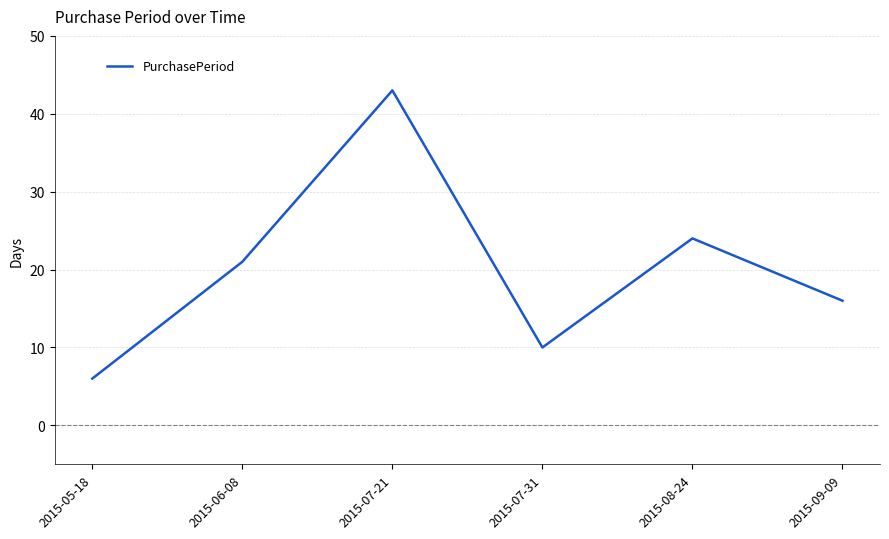

How many lines are shown in the chart?

1